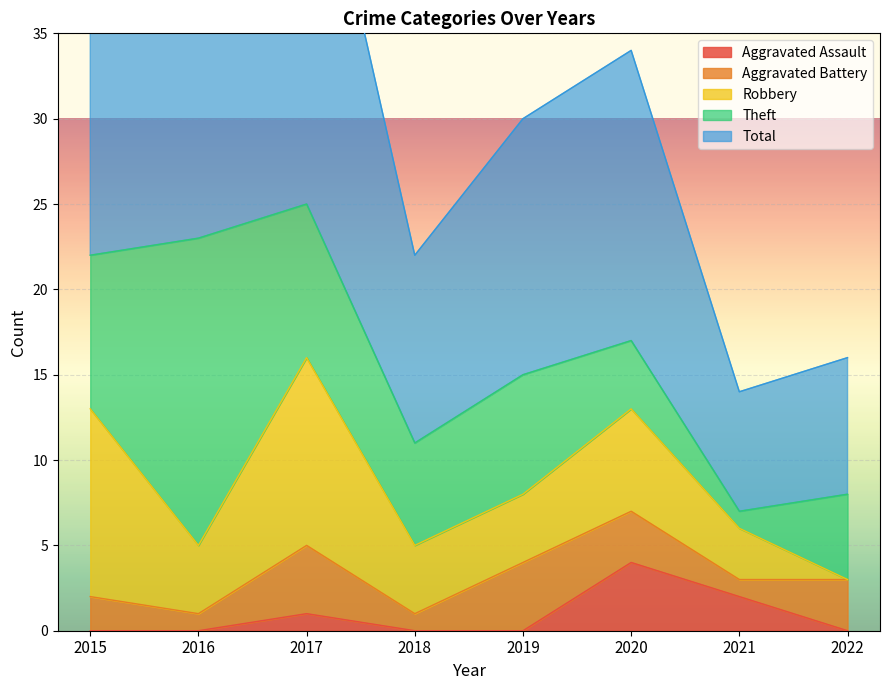

What is the average value of the Aggravated Assault series?

1